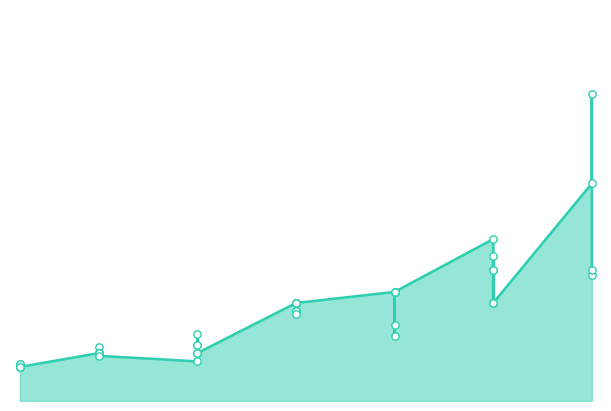

Approximately how many times larger is the value at 1 compared to 15?

0.3